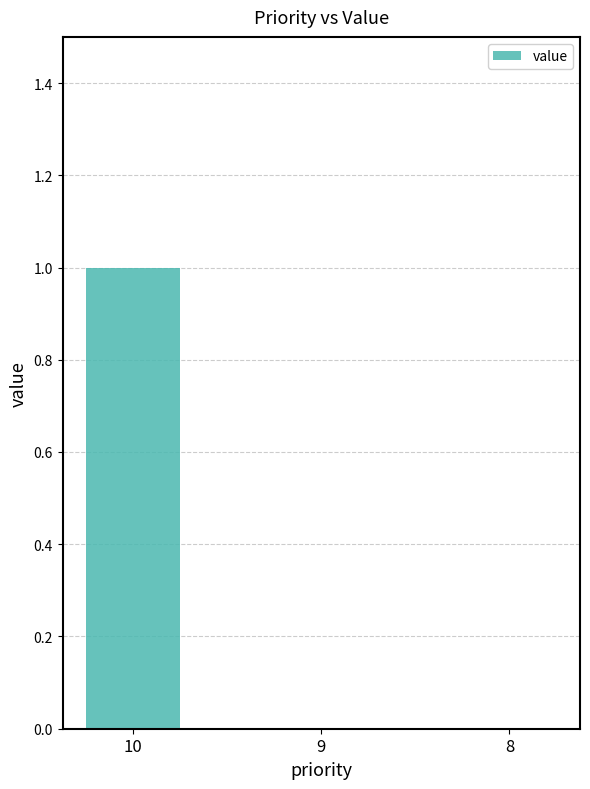

What is the maximum value shown in the chart?

1